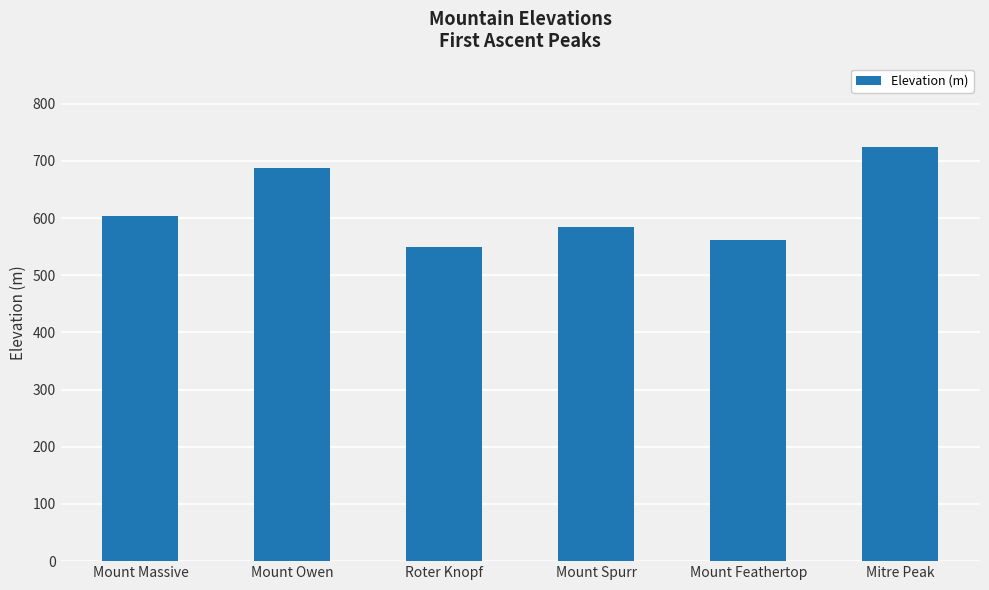

How many series are shown in this chart?

1